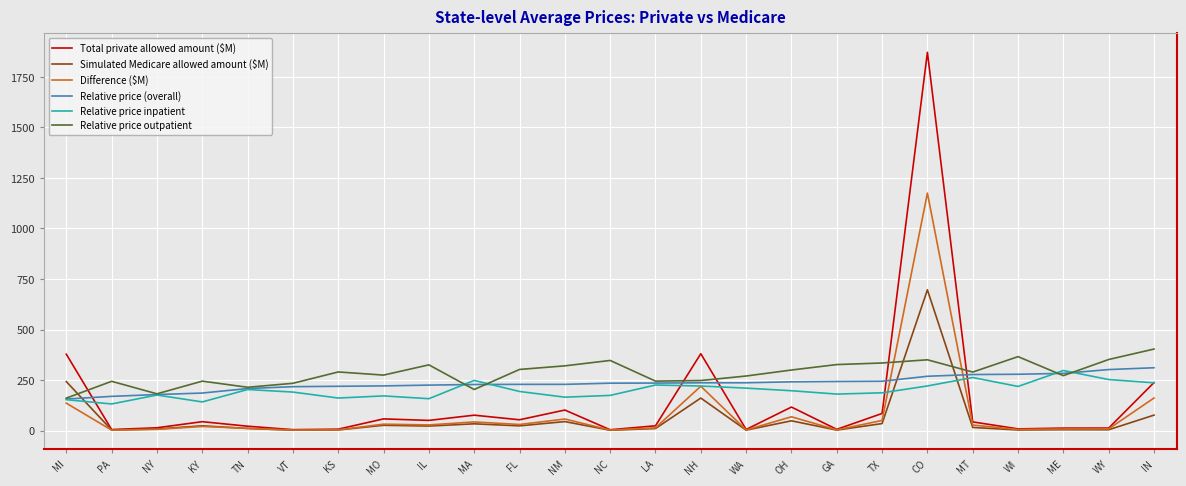

What is the smallest value displayed?

1.7